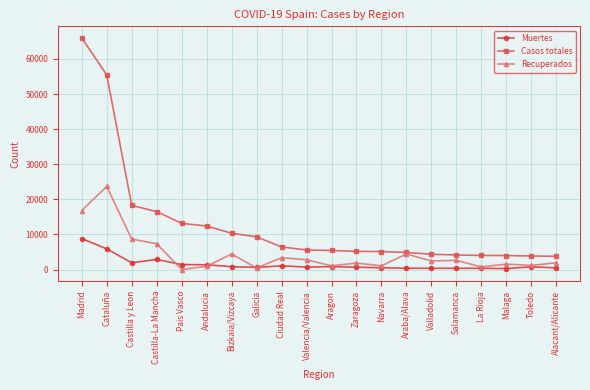

At Valladolid, list the series in order from smallest to largest.

Muertes, Recuperados, Casos totales